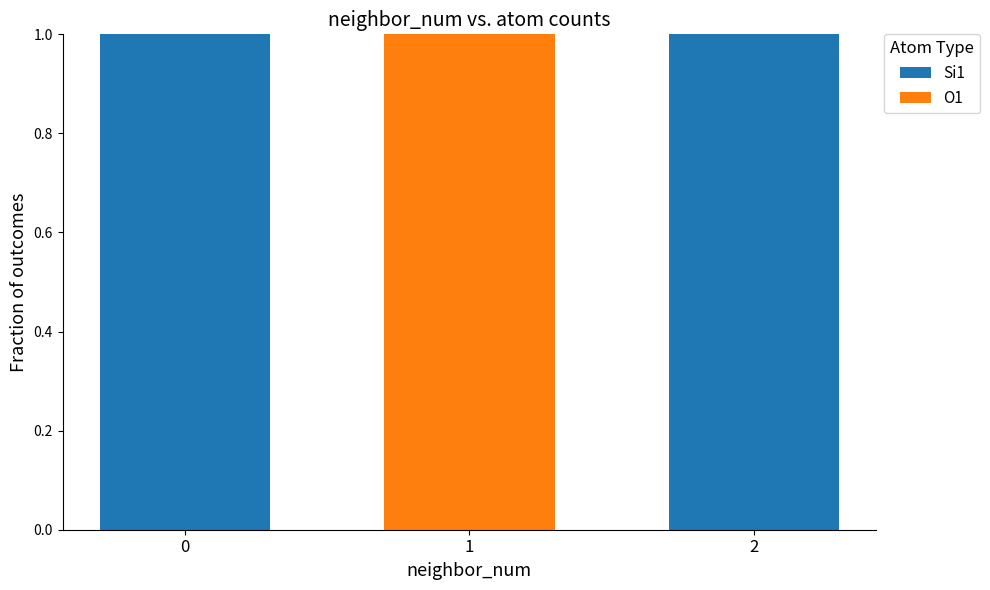

Is it true that Si1 equals 0 at 1?

True